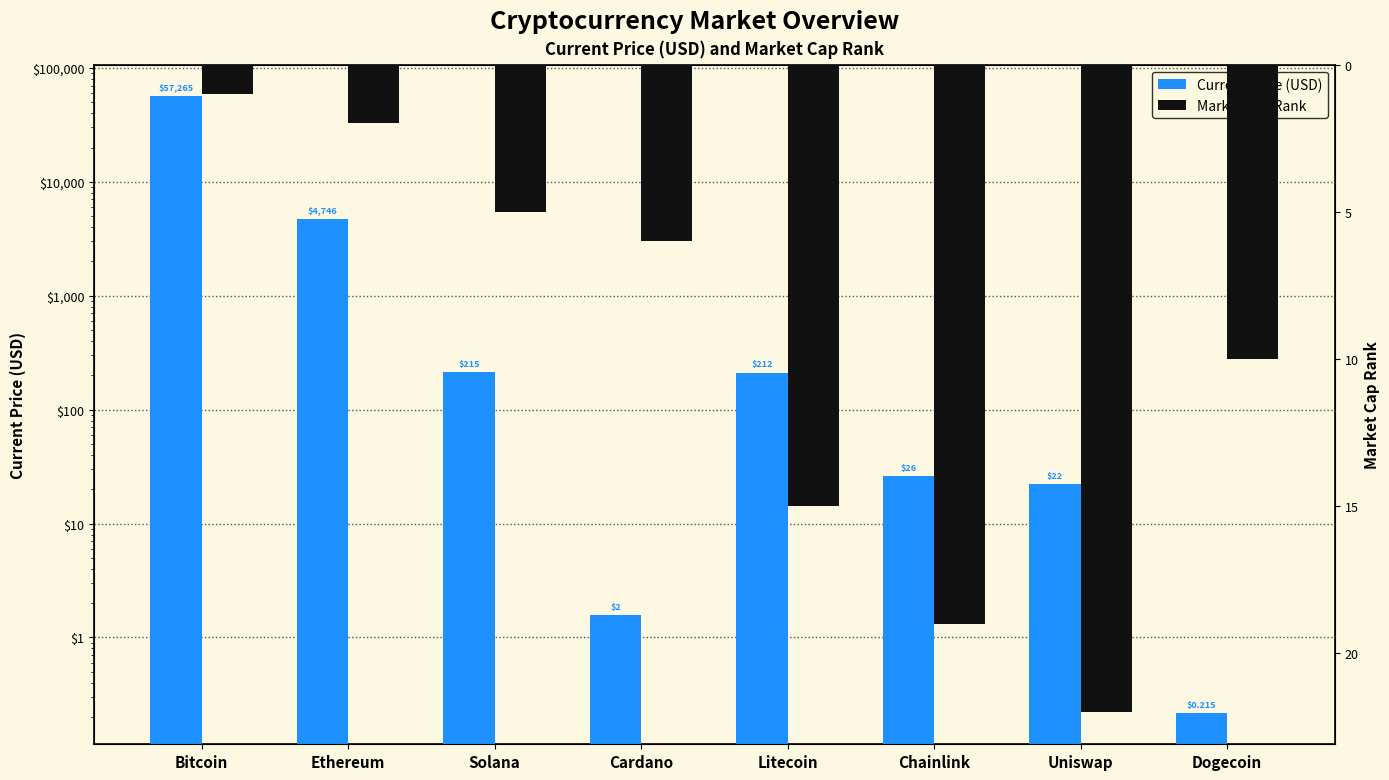

What is the difference between the Current Price (USD) values at Ethereum and Solana?

4531.1